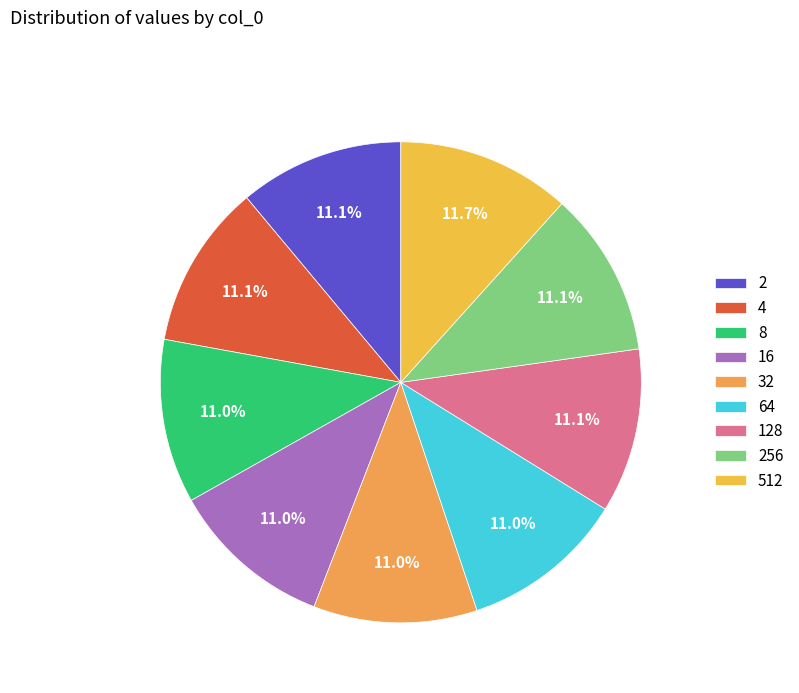

How many slices are in this pie chart?

9